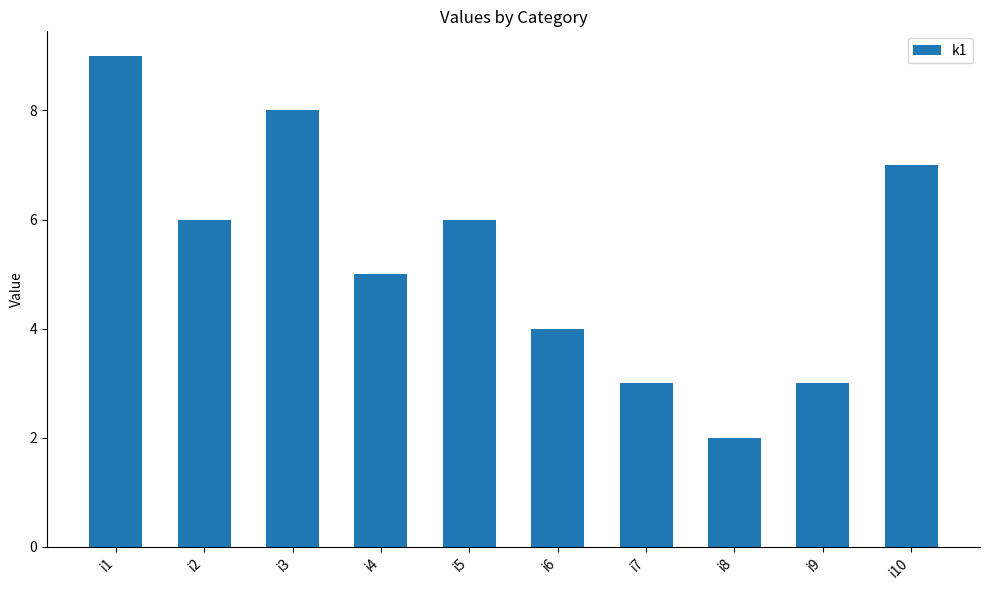

The chart shows a value of 3 at i9. True or false?

True